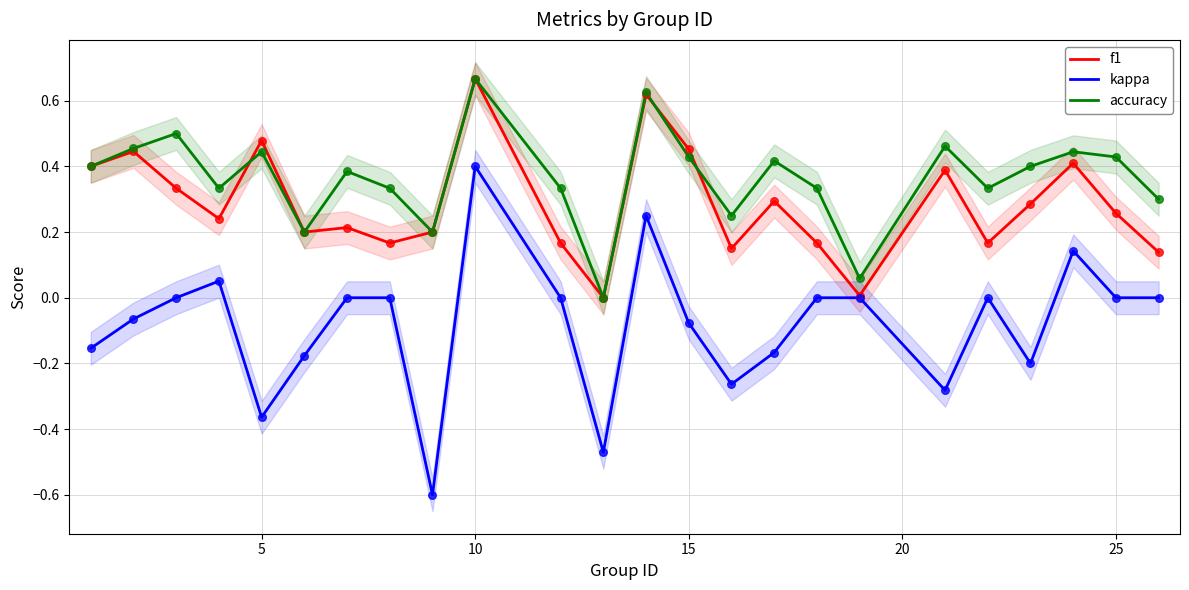

Which category has the highest value in the accuracy series?

10